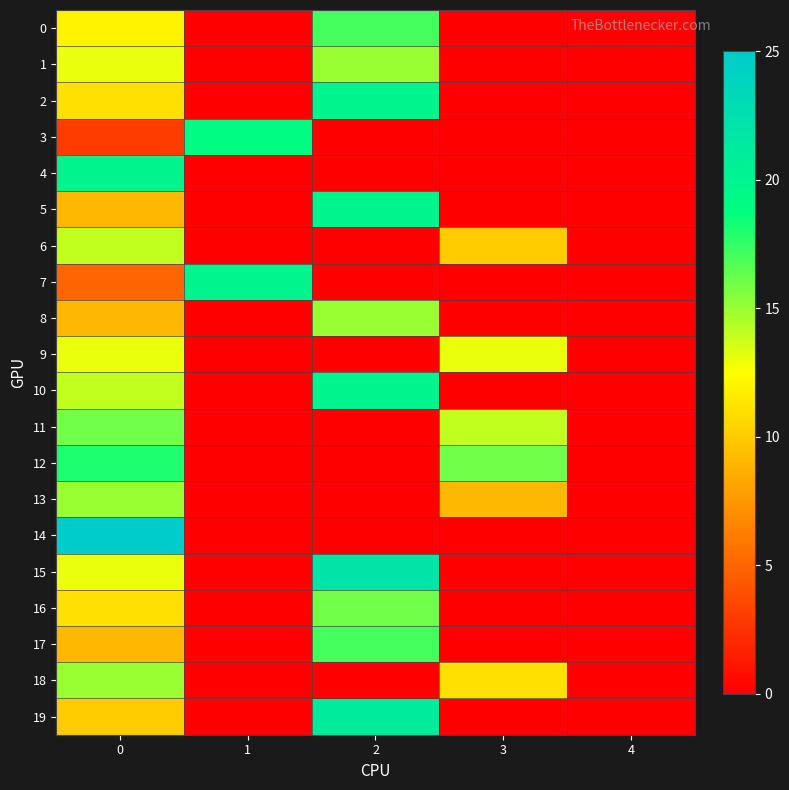

Reading left to right, transcribe all the data shown in this chart.

0: 0=12	1=0	2=17	3=0	4=0
1: 0=13	1=0	2=15	3=0	4=0
2: 0=11	1=0	2=20	3=0	4=0
3: 0=3	1=19	2=0	3=0	4=0
4: 0=20	1=0	2=0	3=0	4=0
5: 0=9	1=0	2=20	3=0	4=0
6: 0=14	1=0	2=0	3=10	4=0
7: 0=5	1=20	2=0	3=0	4=0
8: 0=9	1=0	2=15	3=0	4=0
9: 0=13	1=0	2=0	3=13	4=0
10: 0=14	1=0	2=20	3=0	4=0
11: 0=16	1=0	2=0	3=14	4=0
12: 0=18	1=0	2=0	3=16	4=0
13: 0=15	1=0	2=0	3=9	4=0
14: 0=25	1=0	2=0	3=0	4=0
15: 0=13	1=0	2=22	3=0	4=0
16: 0=11	1=0	2=16	3=0	4=0
17: 0=9	1=0	2=17	3=0	4=0
18: 0=15	1=0	2=0	3=11	4=0
19: 0=10	1=0	2=21	3=0	4=0